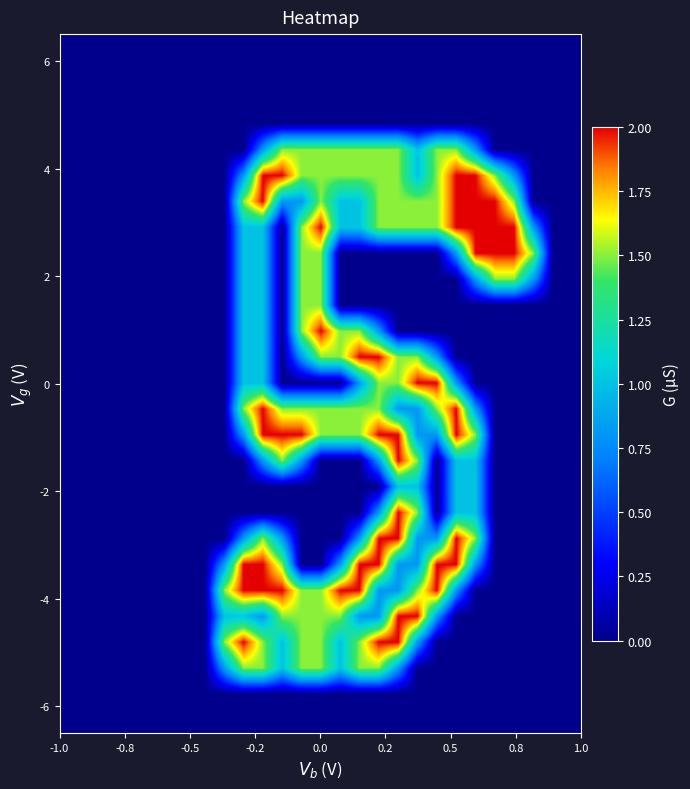

How many distinct data groups are displayed?

27